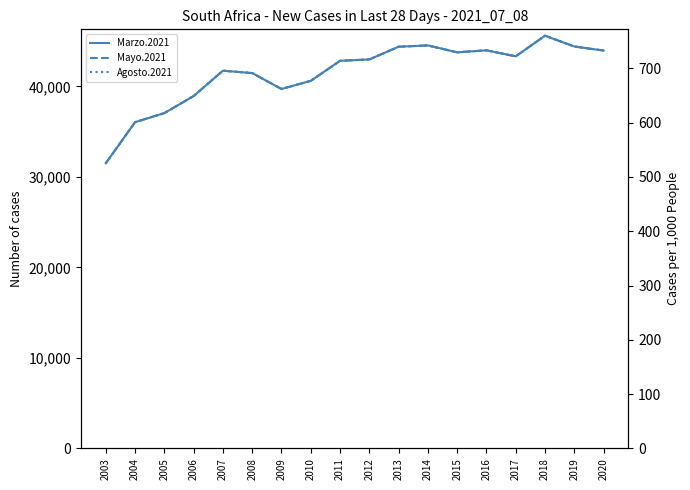

How many values in the Marzo.2021 series exceed 42991?

8